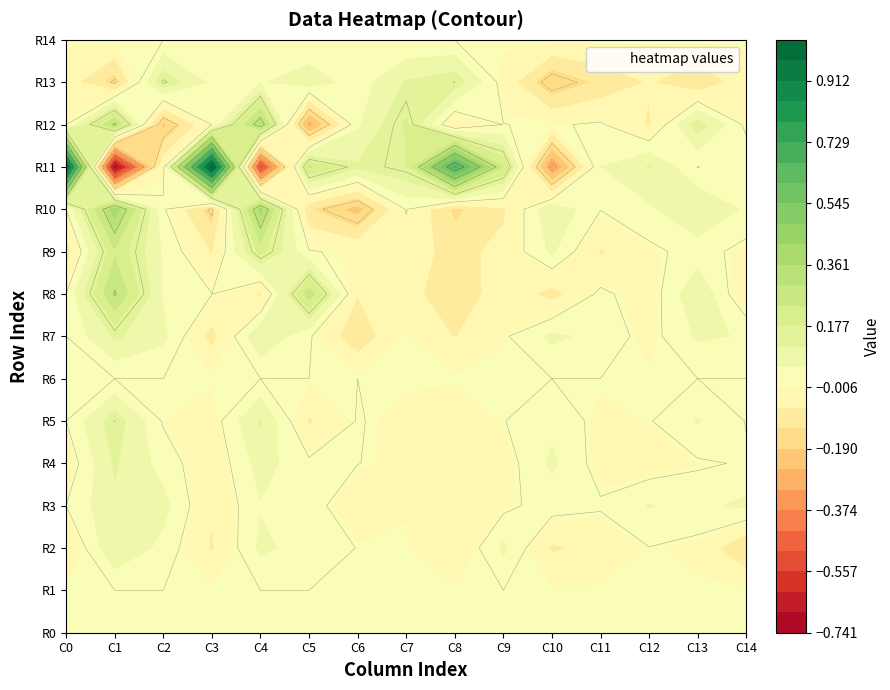

At how many categories does at least one series exceed 0?

15